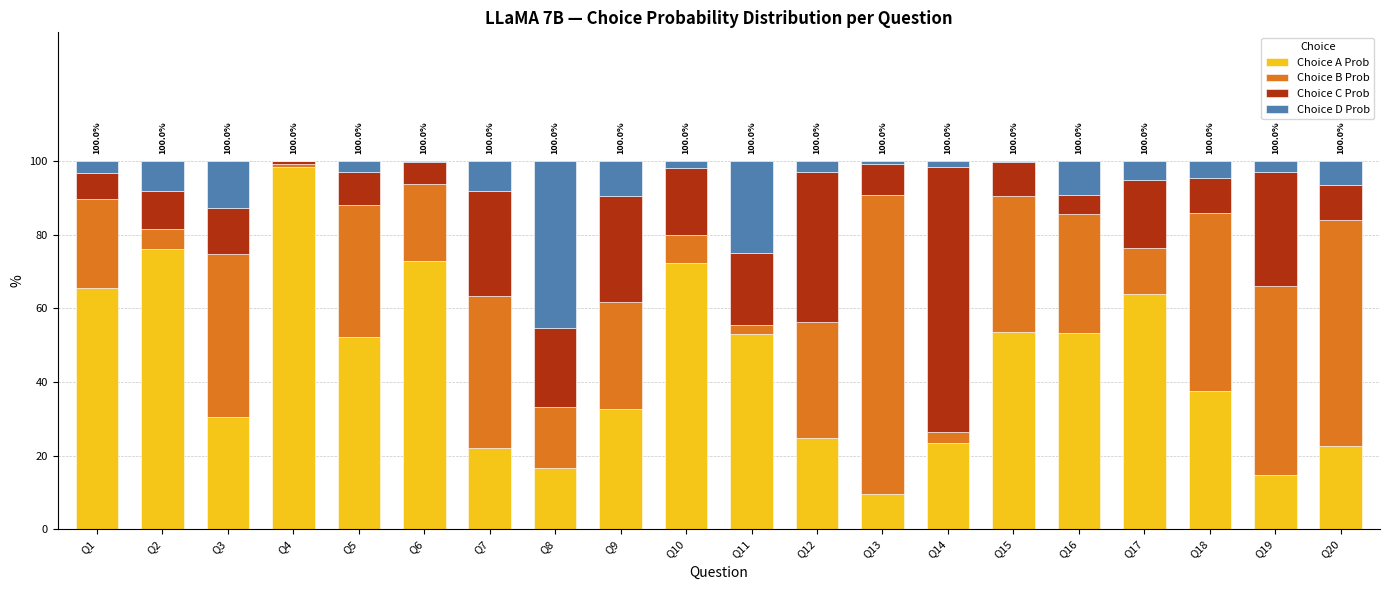

Are the bars grouped side by side (vs. stacked)?

No